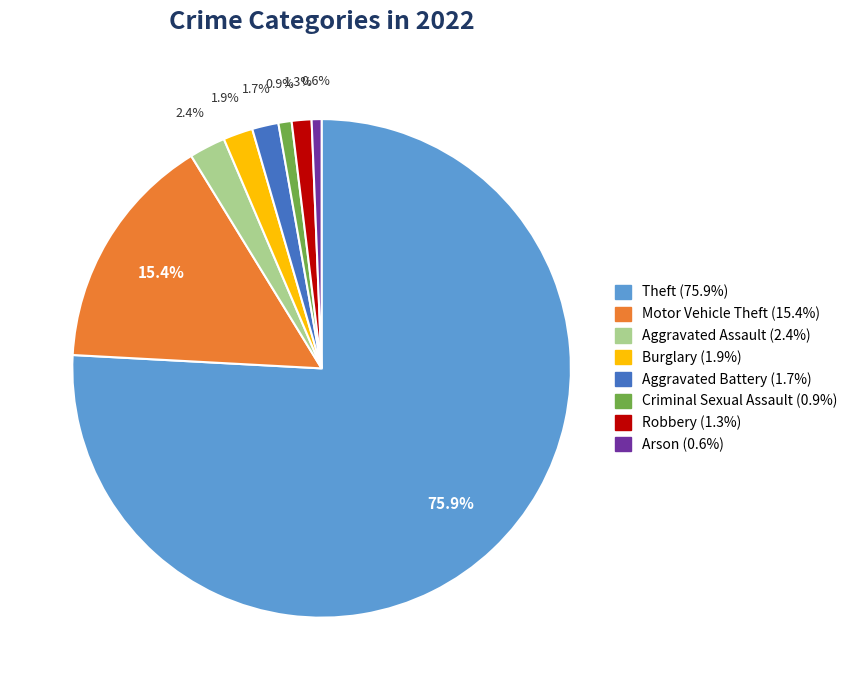

Count the number of slices in the pie.

8